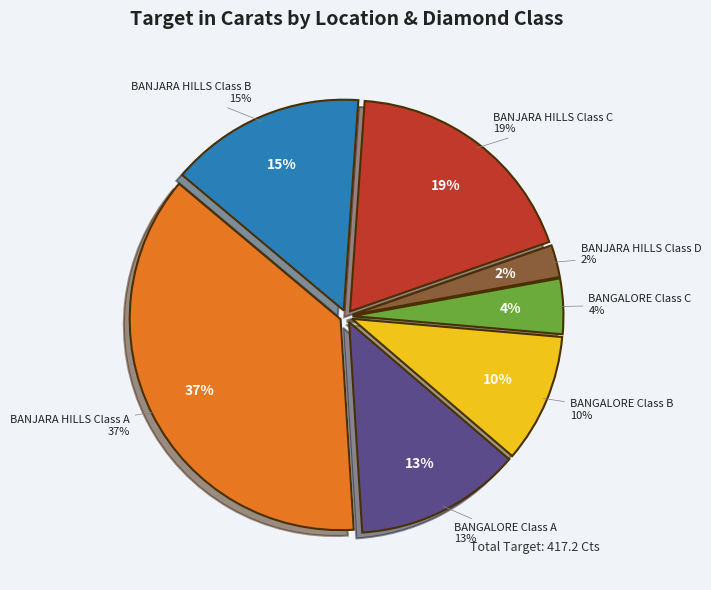

To the nearest percent, what portion does BANGALORE Class B represent?

10%